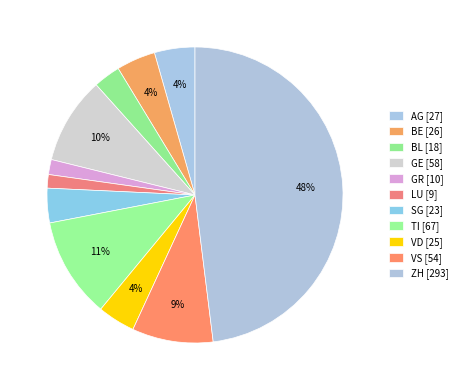

Does SG account for over 50% of the chart?

No